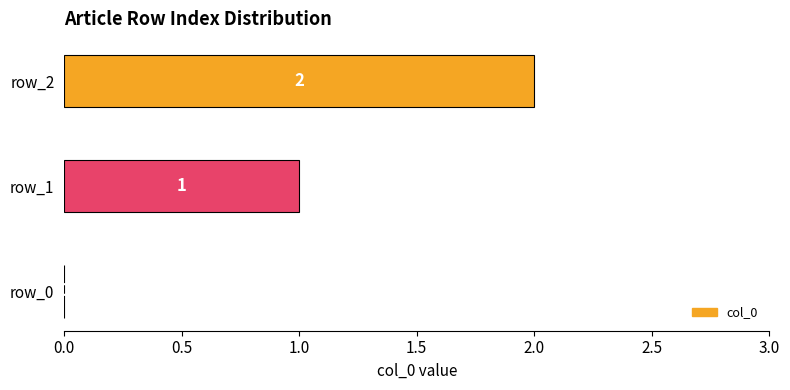

What is the average value?

1